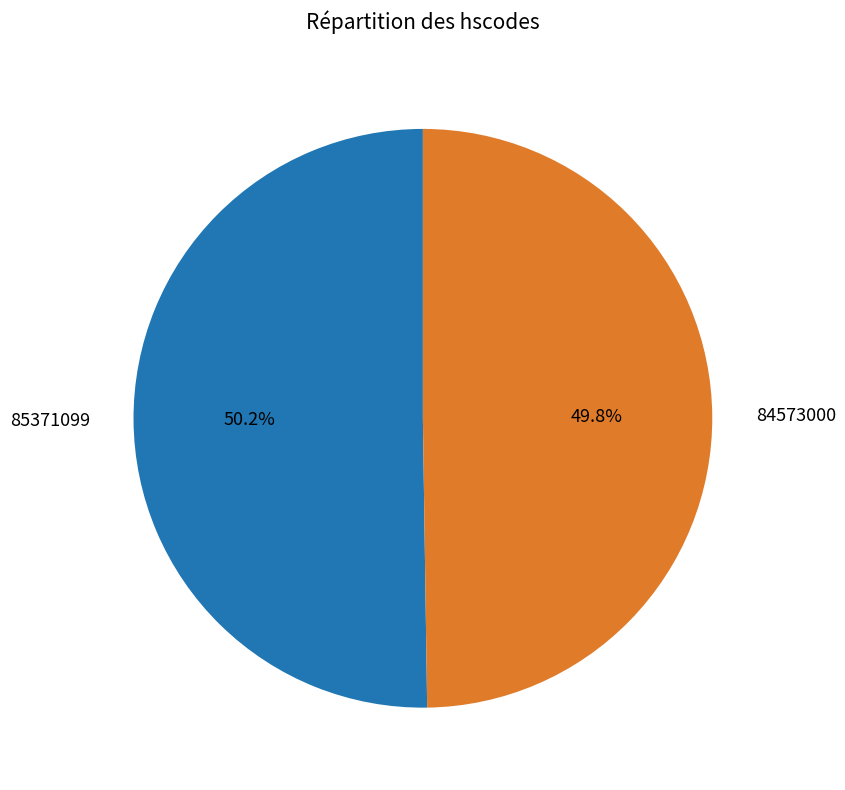

The 85371099 slice represents 50% of the pie. True or false?

True